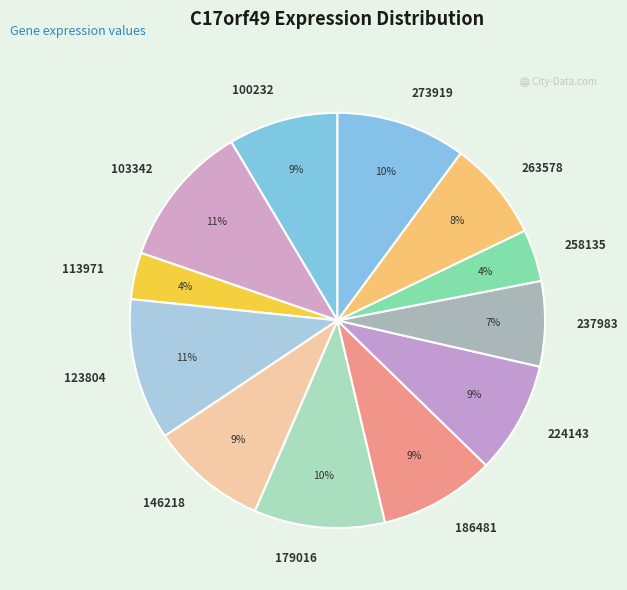

To the nearest percent, what is the average slice percentage?

8%